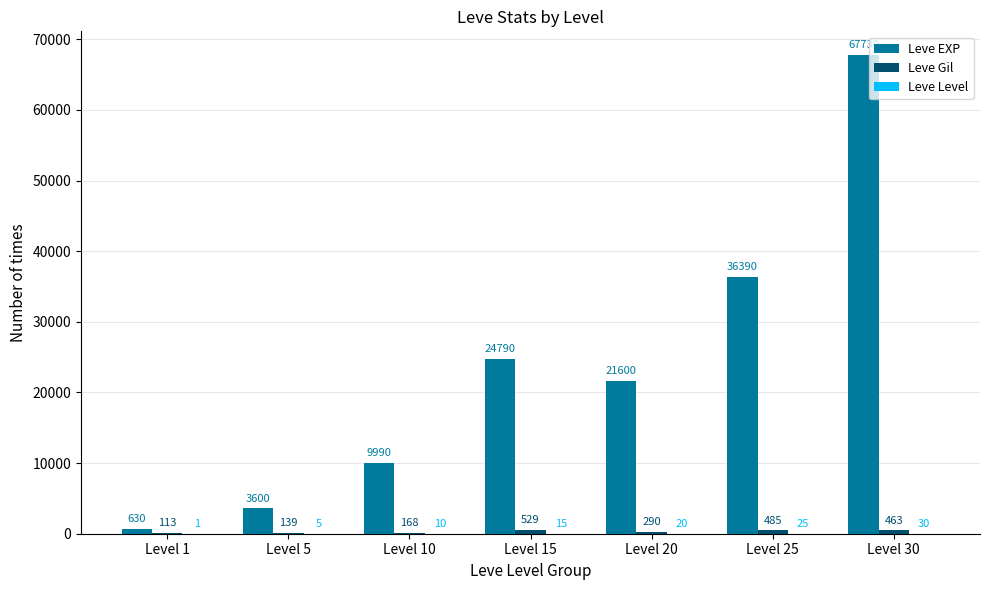

What is the greatest value displayed?

67730